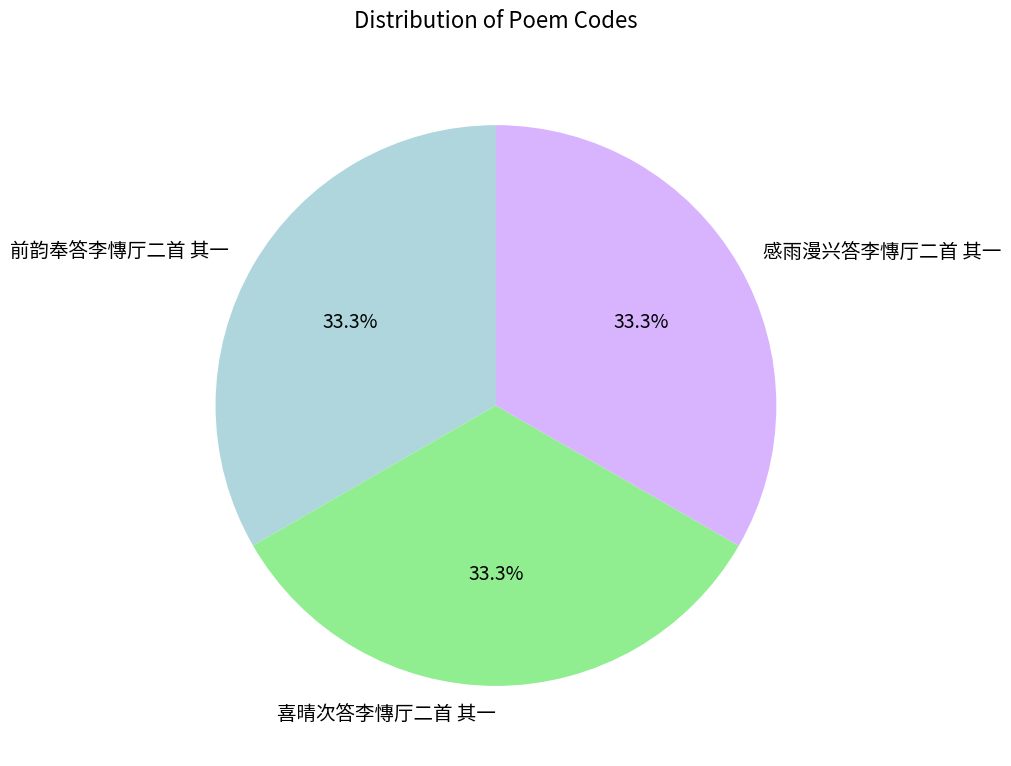

Combined, what portion of the pie is 喜晴次答李慱厅二首 其一 and 感雨漫兴答李慱厅二首 其一?

66.7%